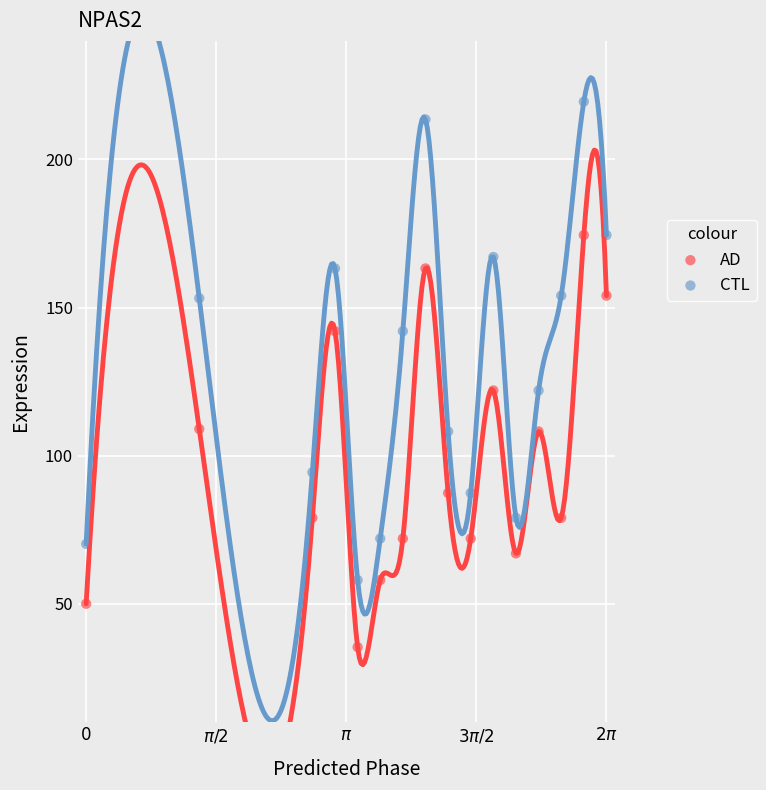

Which series reaches the minimum Y coordinate?

AD